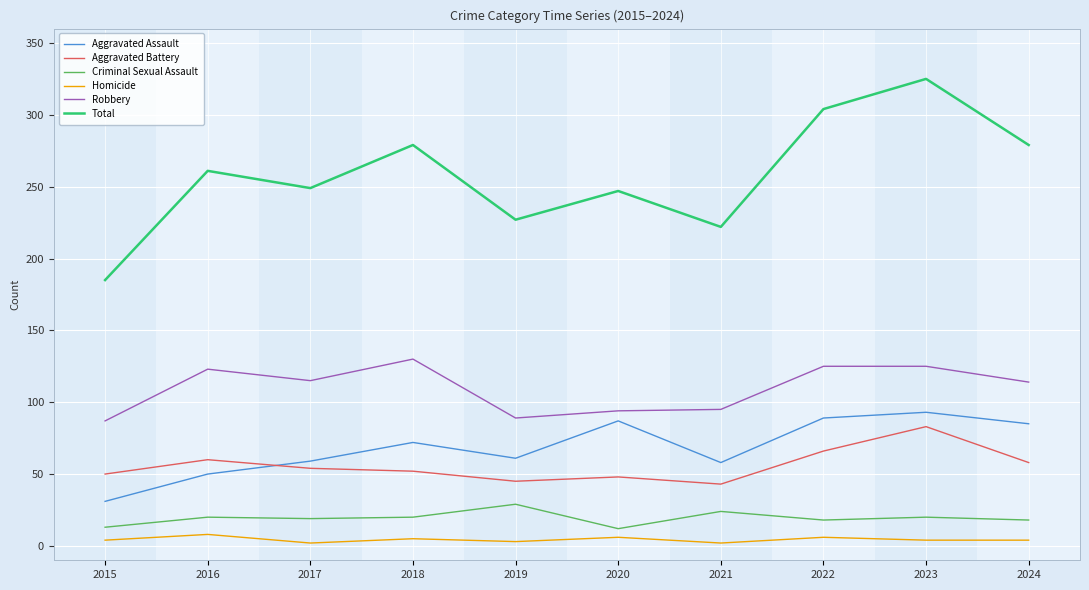

Between 2023 and 2024, which series saw the biggest shift?

Total